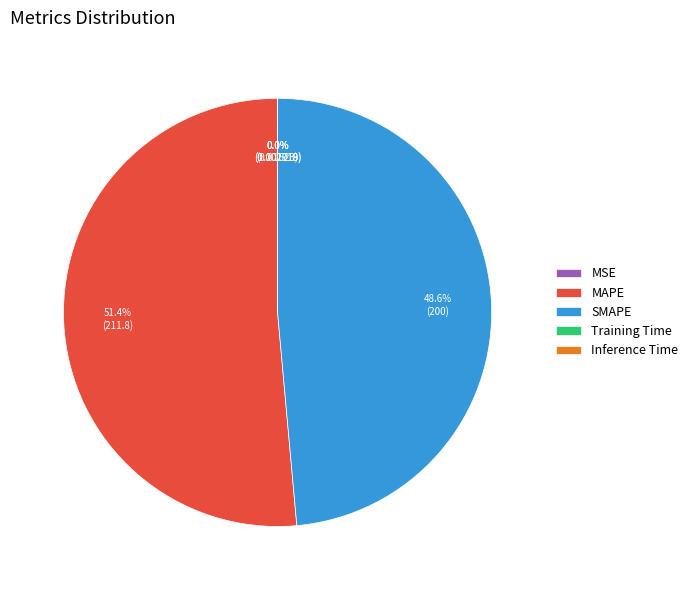

Does MAPE account for over 50% of the chart?

Yes